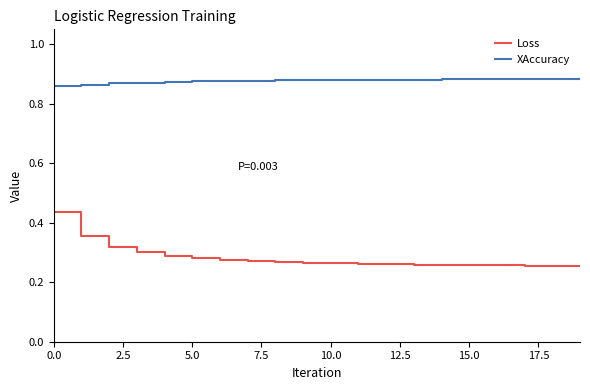

Does the chart display data point markers on the line(s)?

No